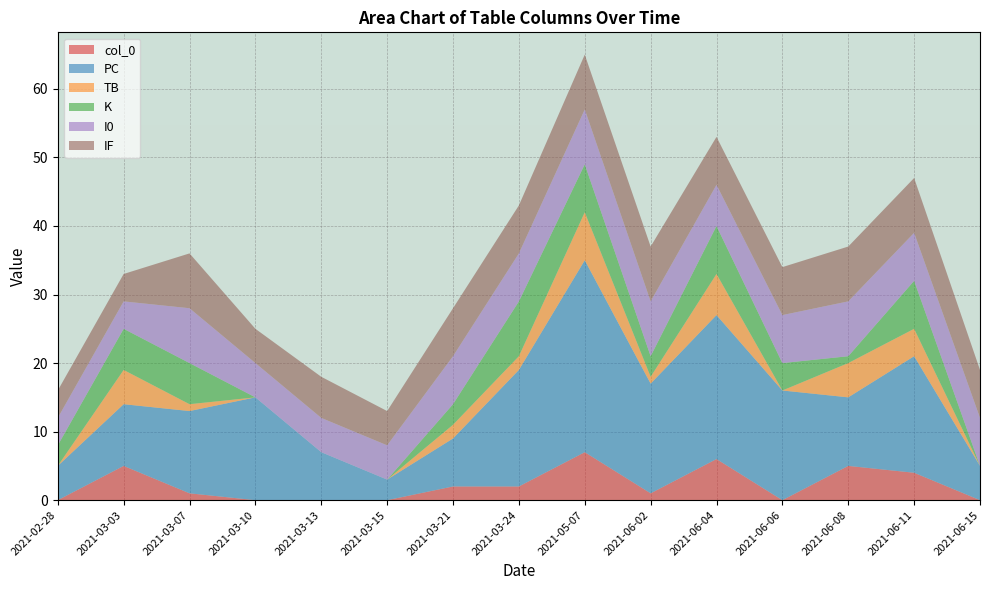

Reading left to right, transcribe all the data shown in this chart.

col_0: 0	5	1	0	0	0	2	2	7	1	6	0	5	4	0
PC: 5	9	12	15	7	3	7	17	28	16	21	16	10	17	5
TB: 0	5	1	0	0	0	2	2	7	1	6	0	5	4	0
K: 3	6	6	0	0	0	3	8	7	3	7	4	1	7	0
I0: 4	4	8	5	5	5	7	7	8	8	6	7	8	7	7
IF: 4	4	8	5	6	5	7	7	8	8	7	7	8	8	7